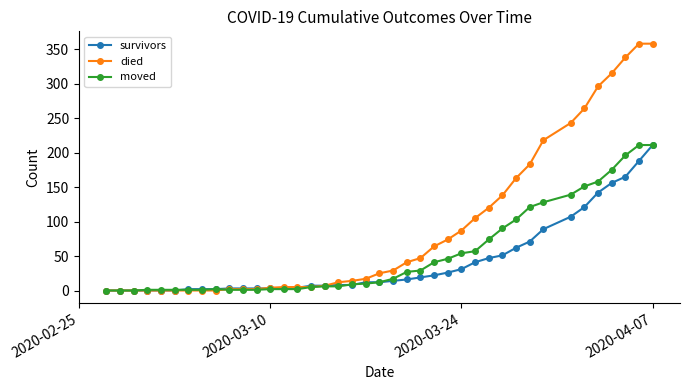

At how many categories does at least one series exceed 282?

5